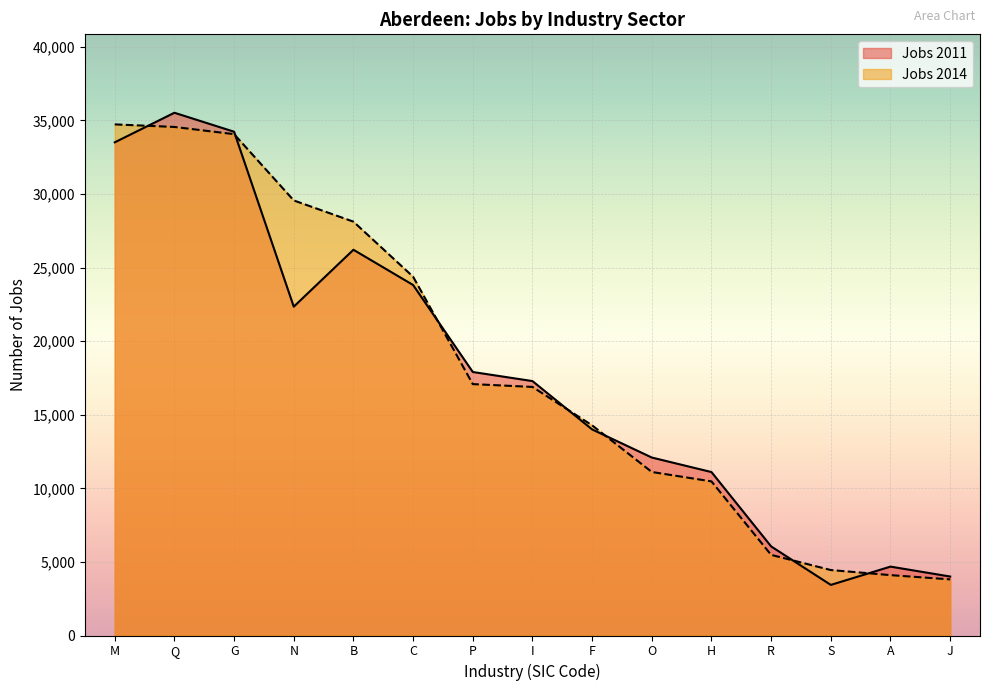

Rank the categories by Jobs 2011 value from lowest to highest.

S, J, A, R, H, O, F, I, P, N, C, B, M, G, Q